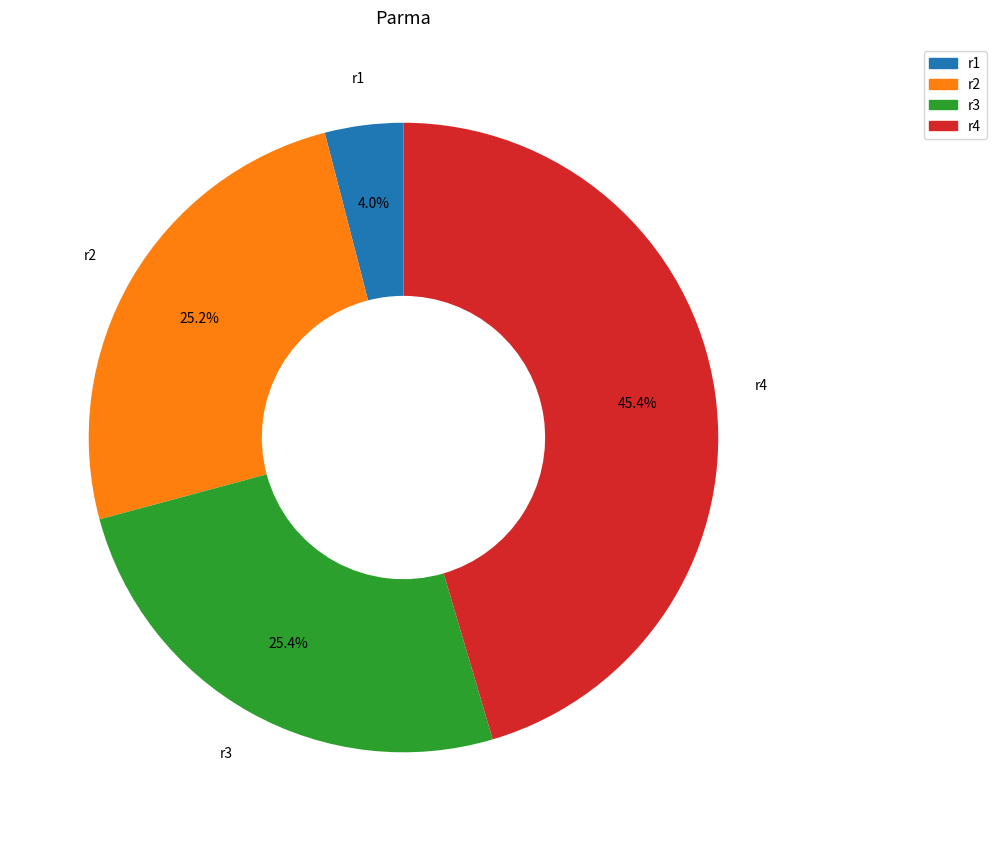

Combined, what portion of the pie is r1 and r2?

29.2%